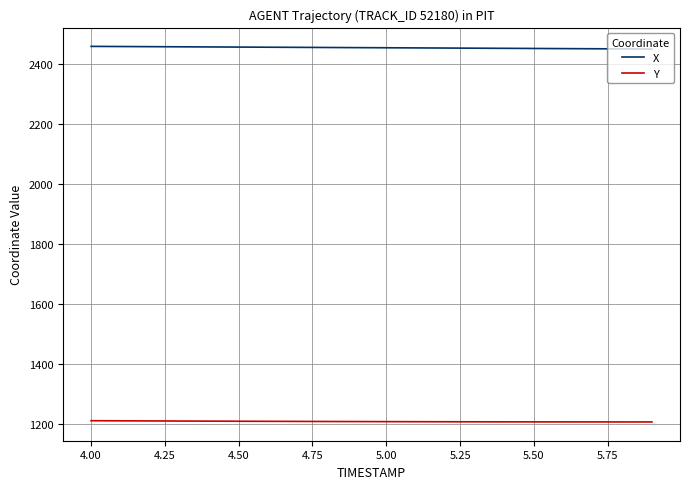

What is the sum of all X values?

49057.2